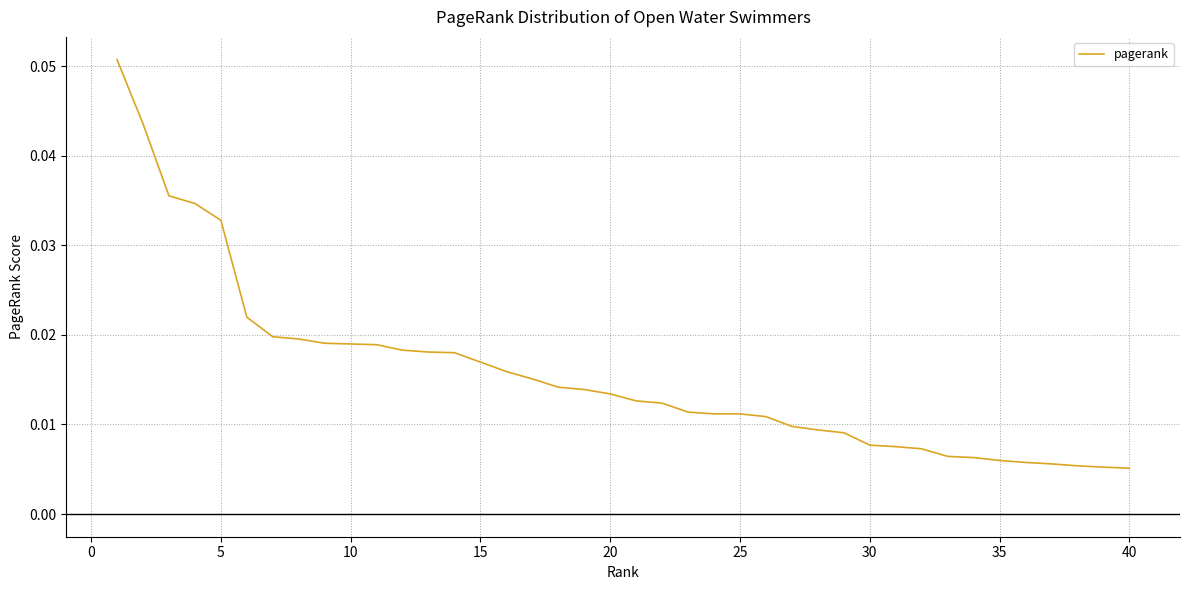

Reading right to left, transcribe all the data shown in this chart.

0.0	0.0	0.0	0.0	0.0	0.0	0.0	0.0	0.0	0.0	0.0	0.0	0.0	0.0	0.0	0.0	0.0	0.0	0.0	0.0	0.0	0.0	0.0	0.0	0.0	0.0	0.0	0.0	0.0	0.0	0.0	0.0	0.0	0.0	0.0	0.0	0.0	0.0	0.0	0.1